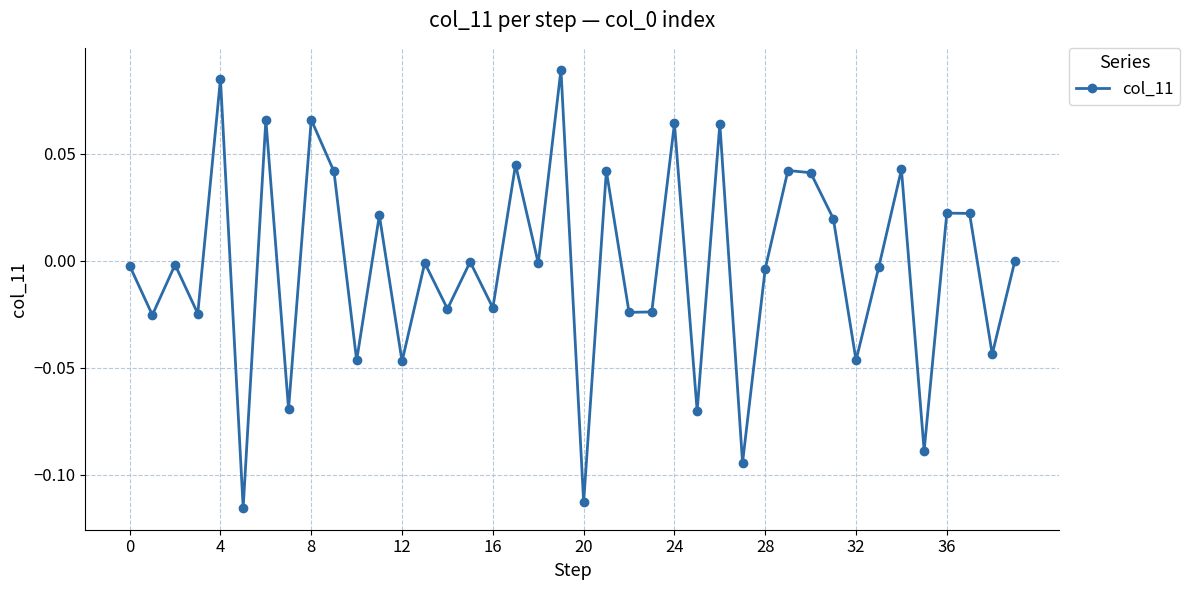

How many interior local peaks (higher than both neighbors) does the data have?

15